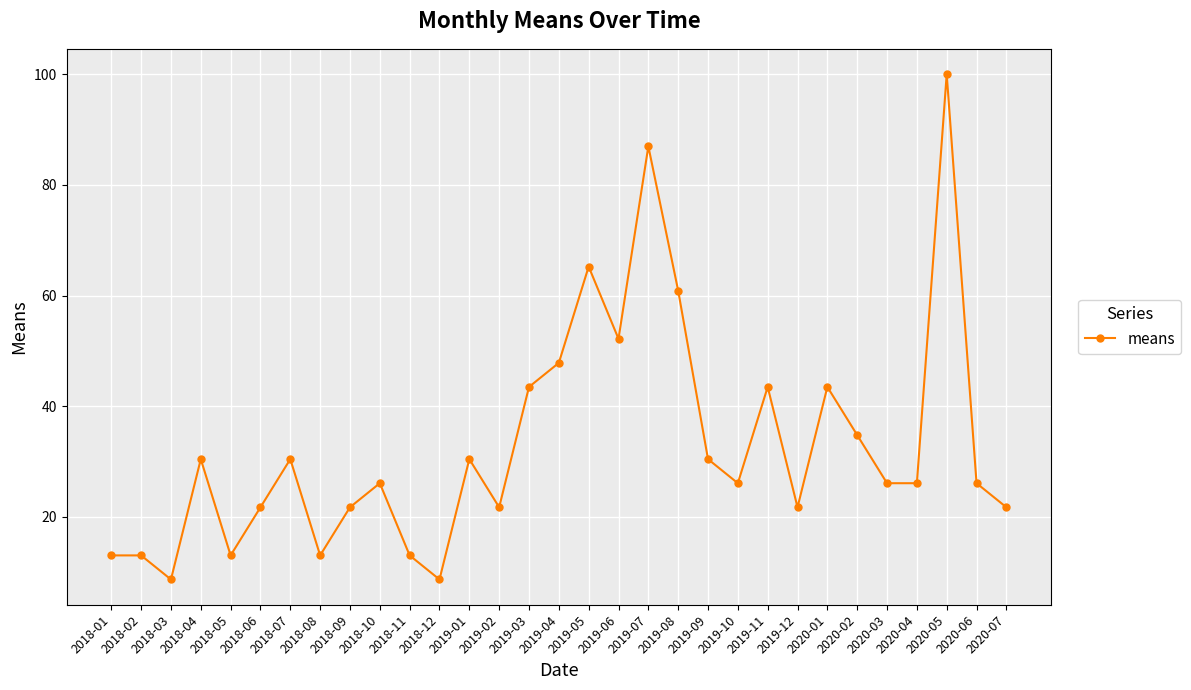

Reading left to right, what are all the values shown in this chart?

2018-01=13.0	2018-02=13.0	2018-03=8.7	2018-04=30.4	2018-05=13.0	2018-06=21.7	2018-07=30.4	2018-08=13.0	2018-09=21.7	2018-10=26.1	2018-11=13.0	2018-12=8.7	2019-01=30.4	2019-02=21.7	2019-03=43.5	2019-04=47.8	2019-05=65.2	2019-06=52.2	2019-07=87.0	2019-08=60.9	2019-09=30.4	2019-10=26.1	2019-11=43.5	2019-12=21.7	2020-01=43.5	2020-02=34.8	2020-03=26.1	2020-04=26.1	2020-05=100.0	2020-06=26.1	2020-07=21.7